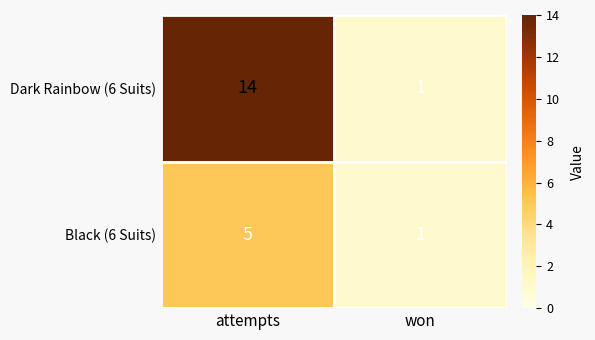

List the series in order of their peak value, lowest first.

Black (6 Suits), Dark Rainbow (6 Suits)